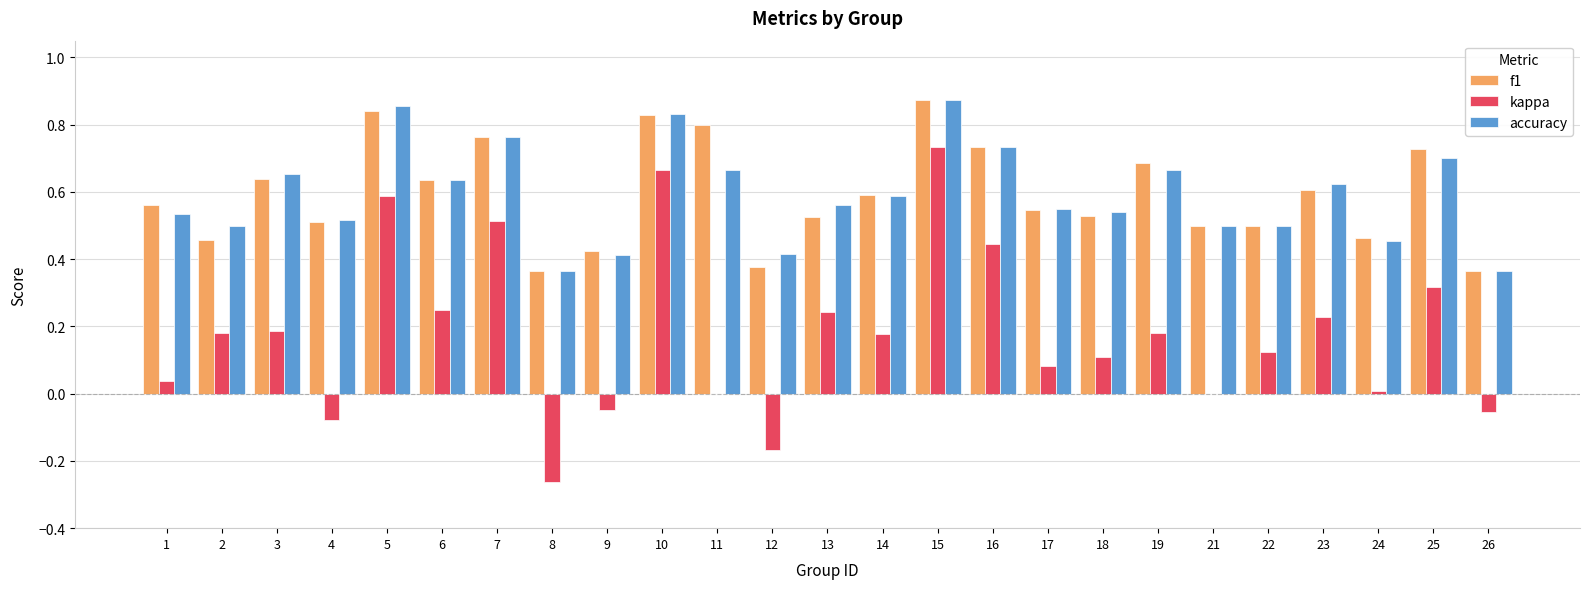

Which series has the widest spread of values?

kappa